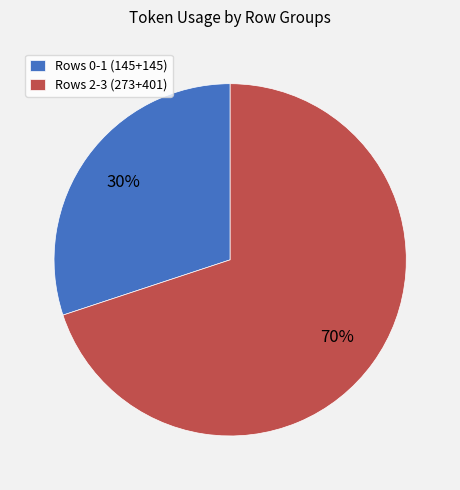

Which slice is the smallest?

Rows 0-1 (145+145)